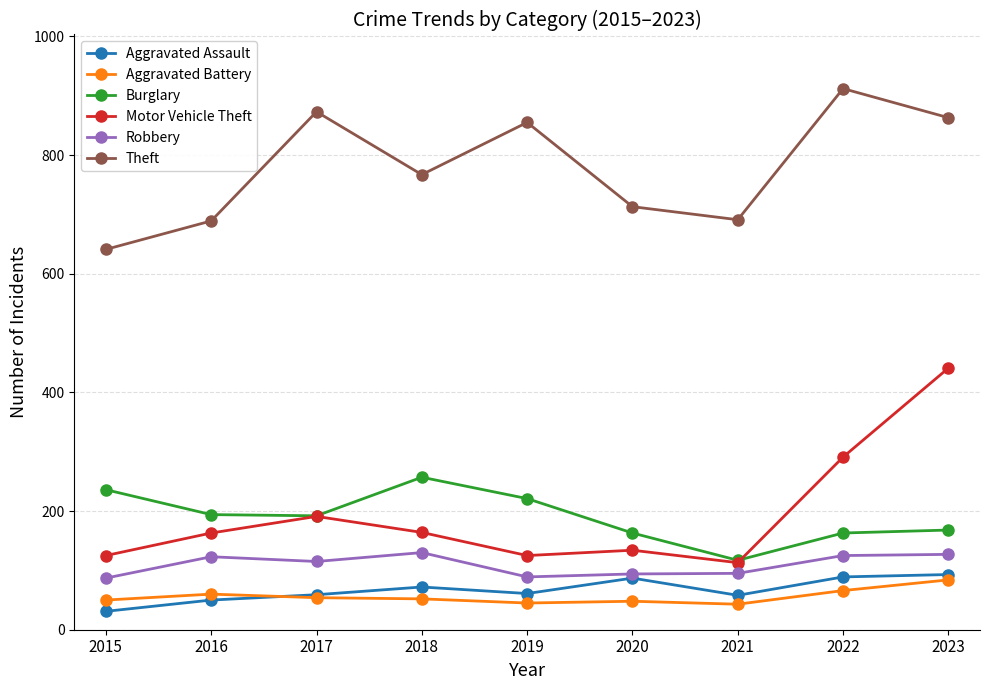

What is the average value of the Motor Vehicle Theft series?

194